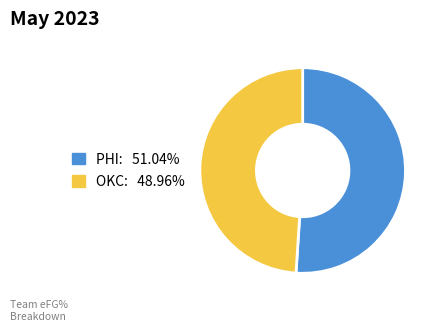

Does any single category account for the majority?

Yes